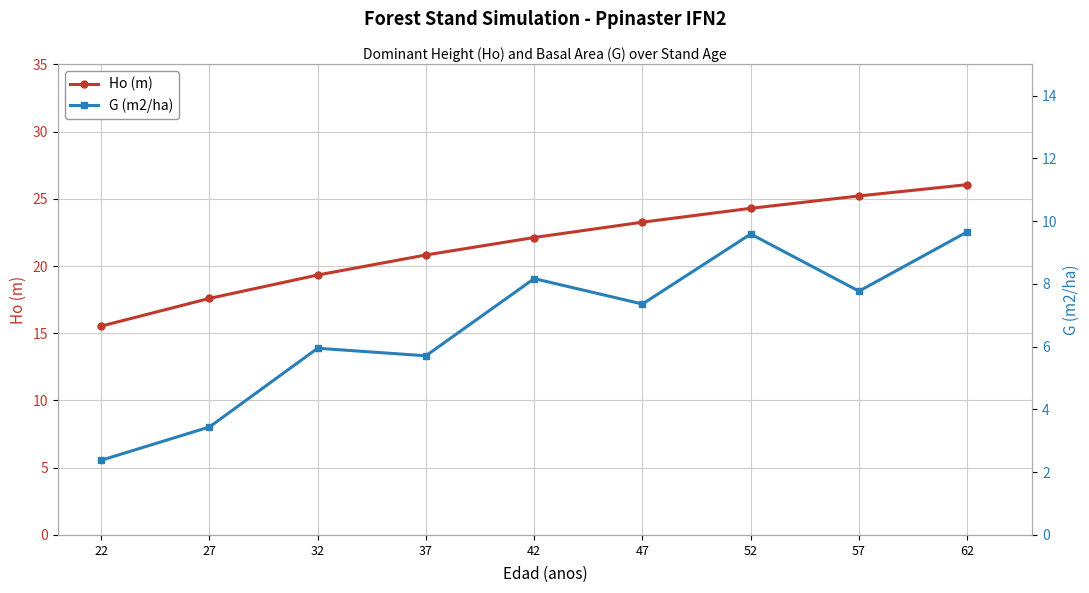

What are all the series names shown in the legend?

Ho (m), G (m2/ha)